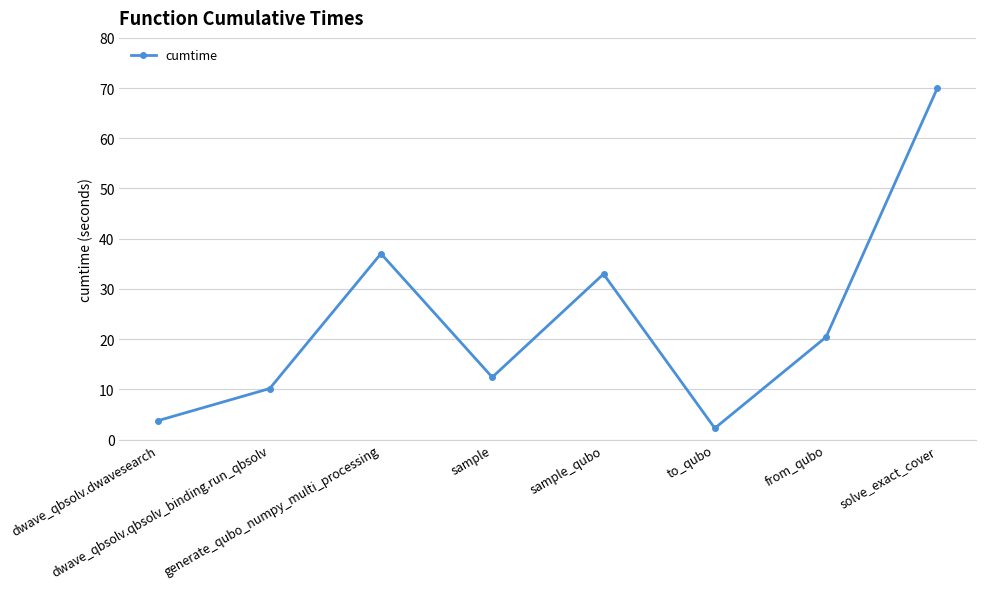

What is the label of the 4th point from the left?

sample